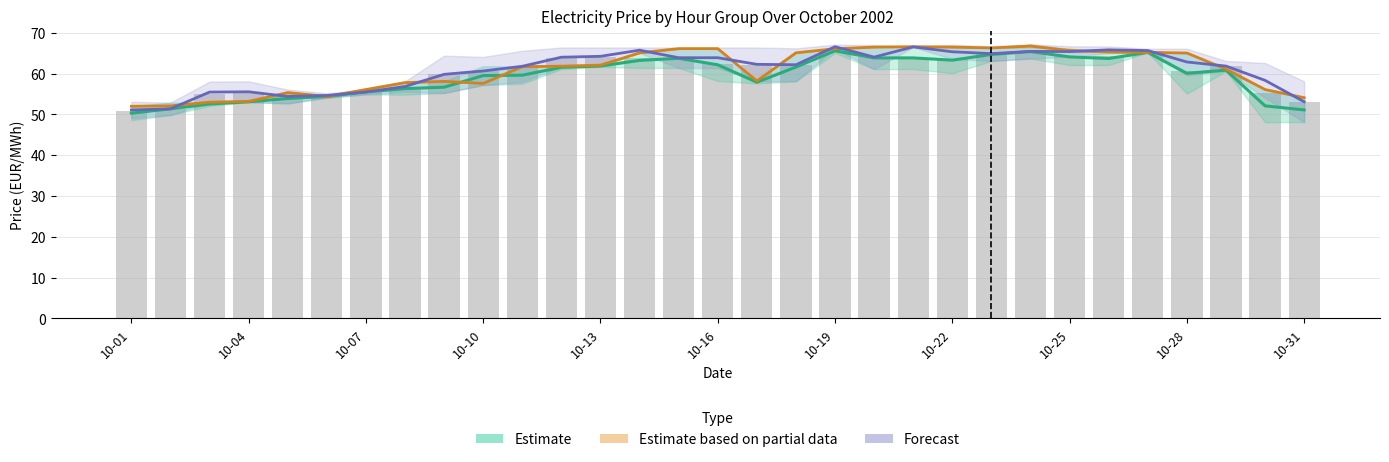

Does the chart contain any negative values?

No